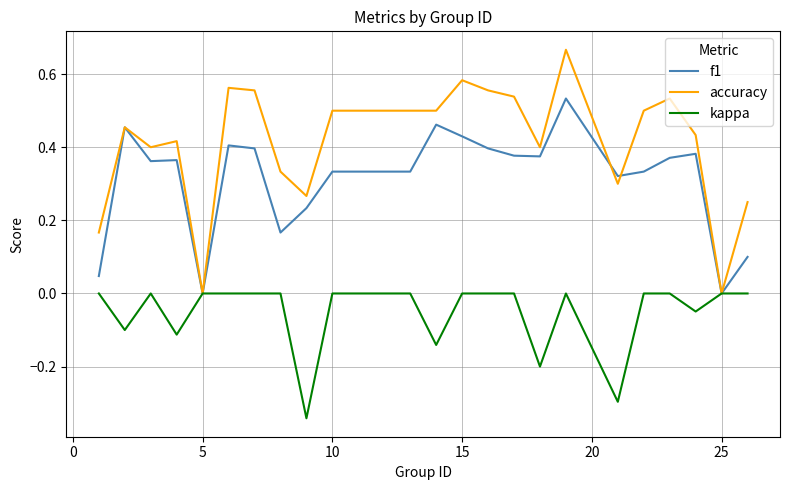

List the series in order of their overall mean, lowest first.

kappa, f1, accuracy